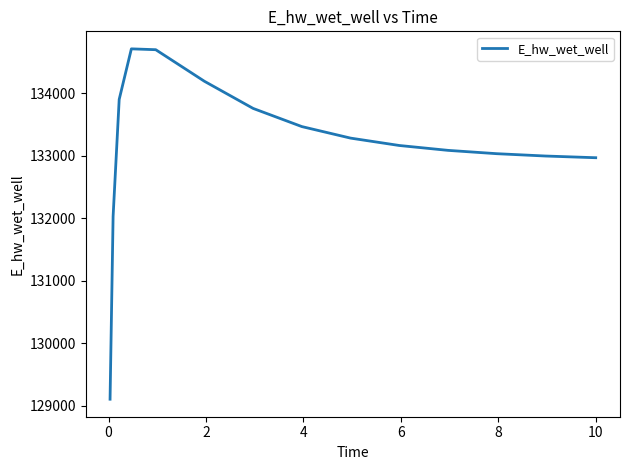

What is the greatest value displayed?

134711.6